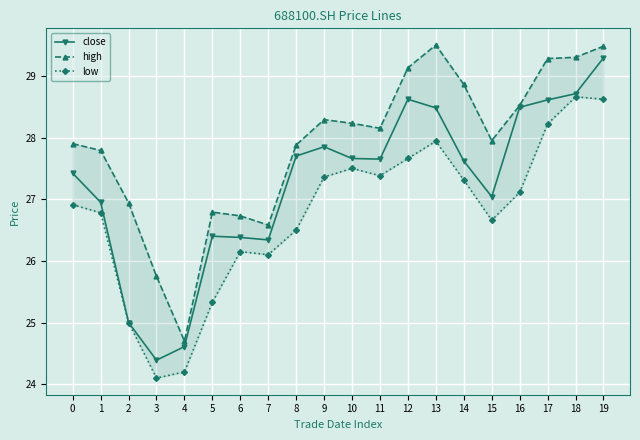

List the labels in order of low value, smallest first.

3, 4, 2, 5, 7, 6, 8, 15, 1, 0, 16, 14, 9, 11, 10, 12, 13, 17, 19, 18